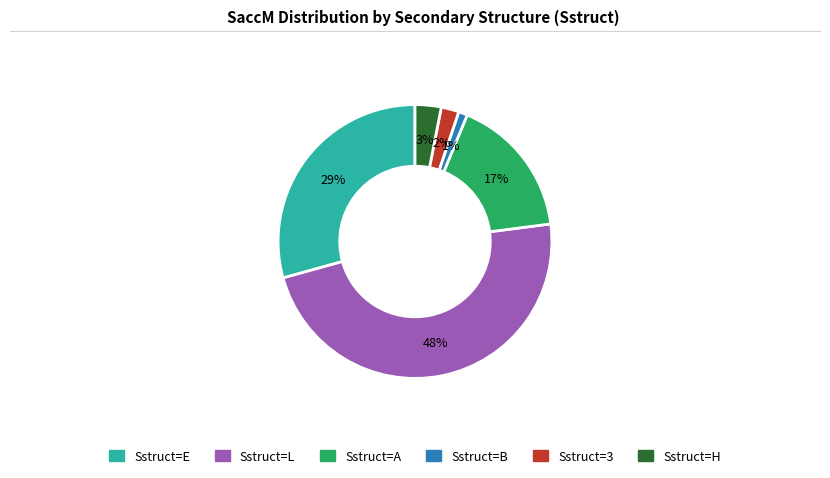

How many slices are in this pie chart?

6